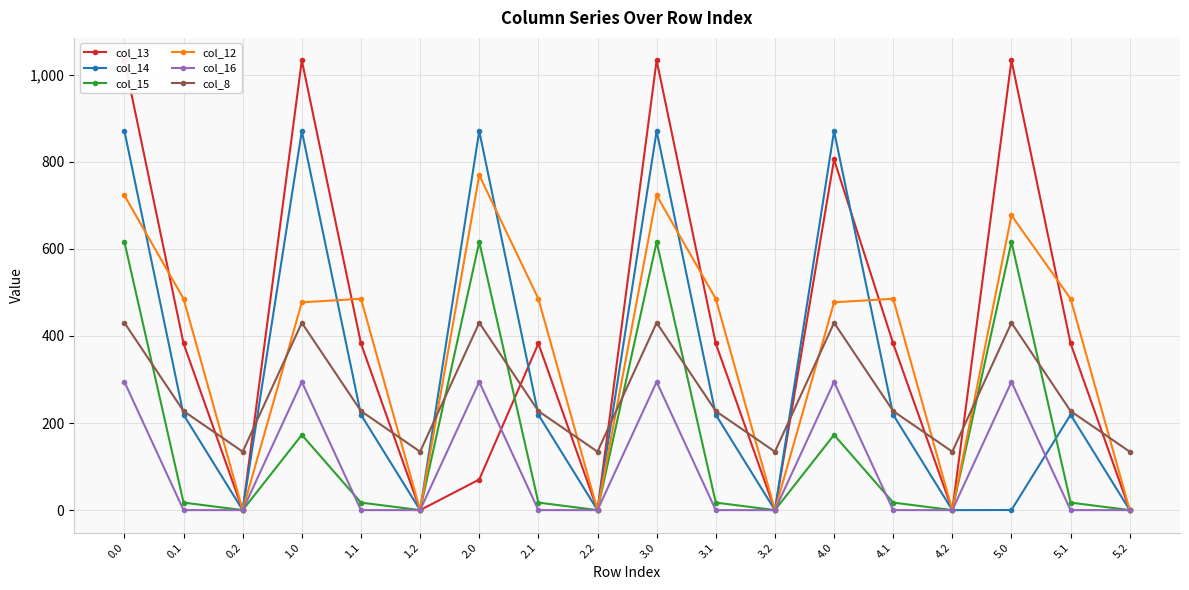

What are all the series names shown in the legend?

col_13, col_14, col_15, col_12, col_16, col_8